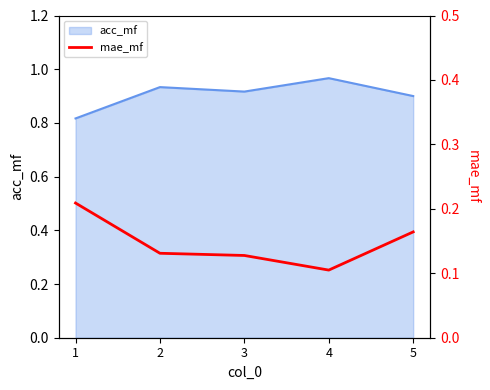

The chart shows a value of 0.1 at 2. True or false?

False